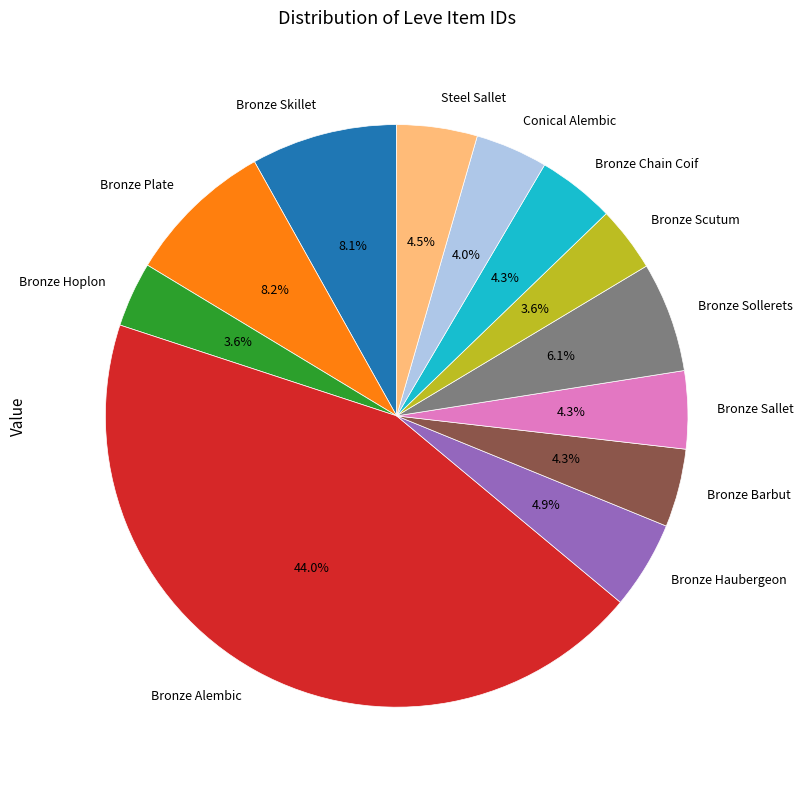

What is the ratio of the value at Steel Sallet to the value at Bronze Barbut?

1.0